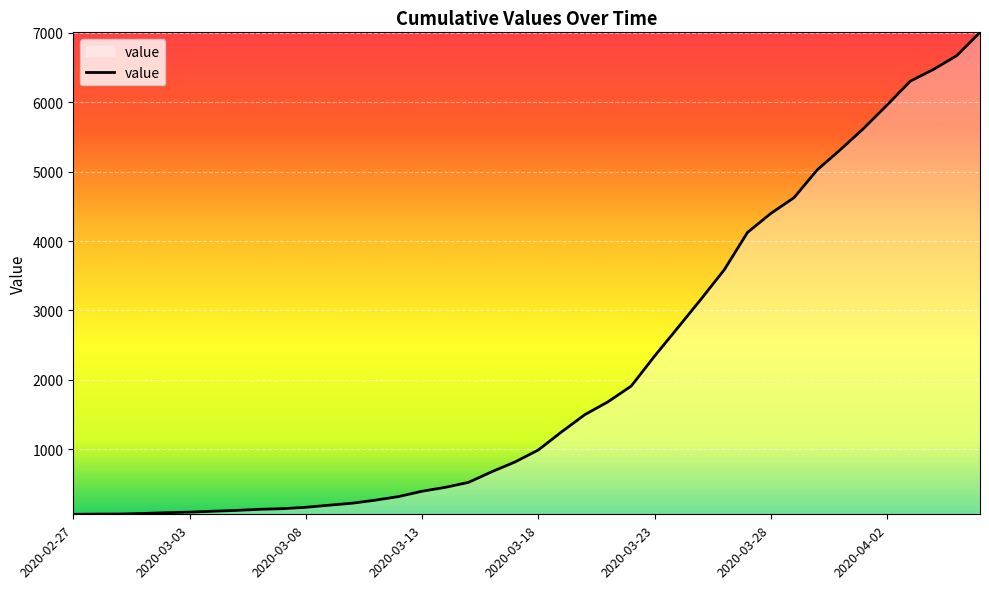

What is the maximum value shown in the chart?

7007